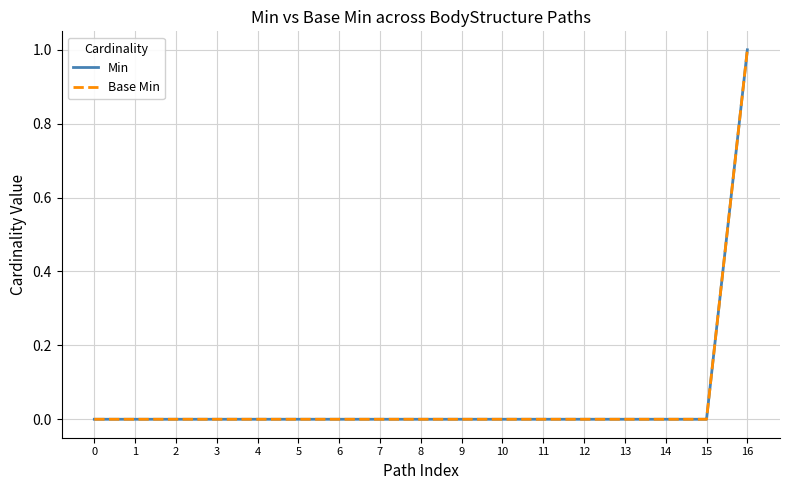

Does the chart display data point markers on the line(s)?

No